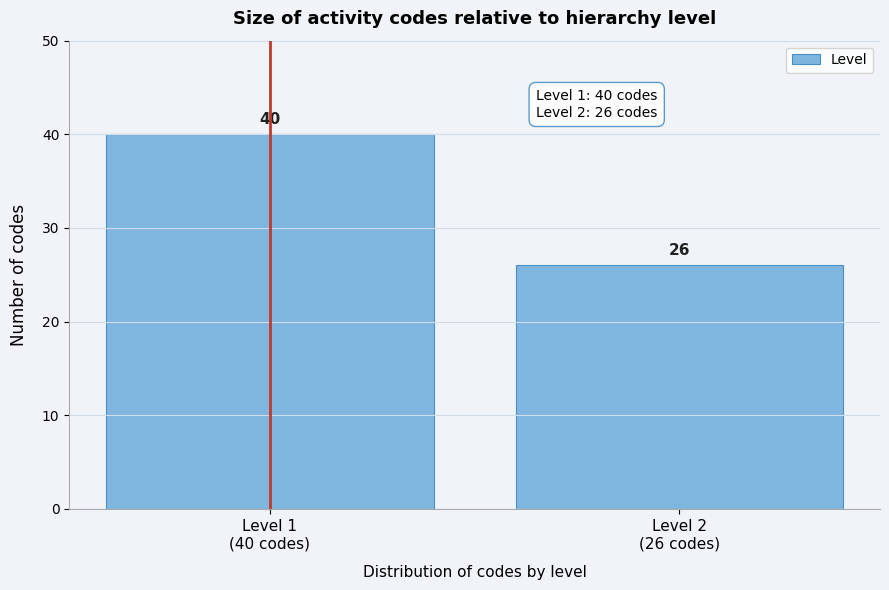

Reading right to left, what are all the values shown in this chart?

26	40